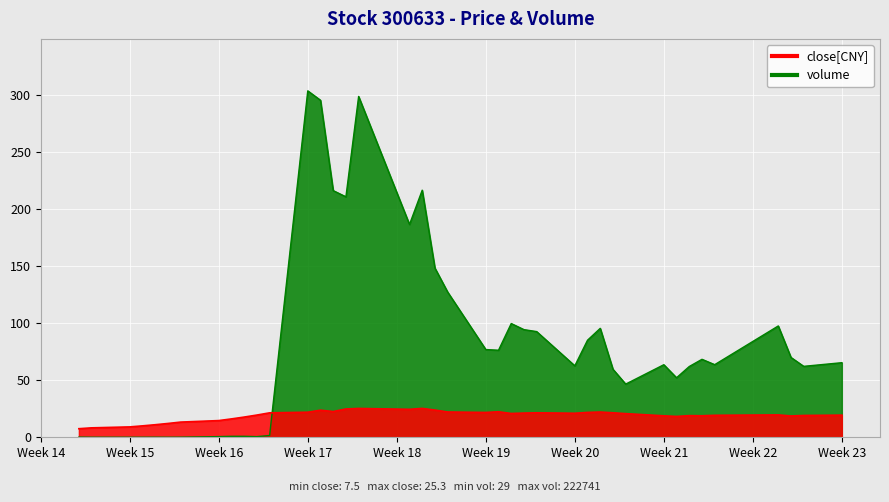

What position from the left is Week 17?

13